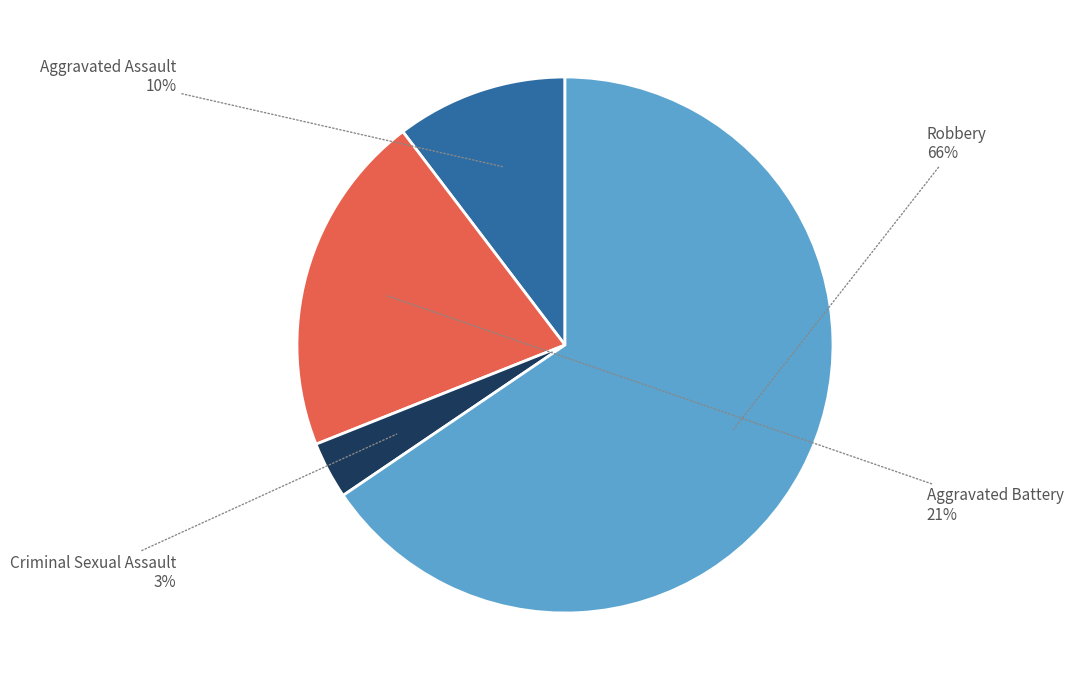

Does any single category account for the majority?

Yes